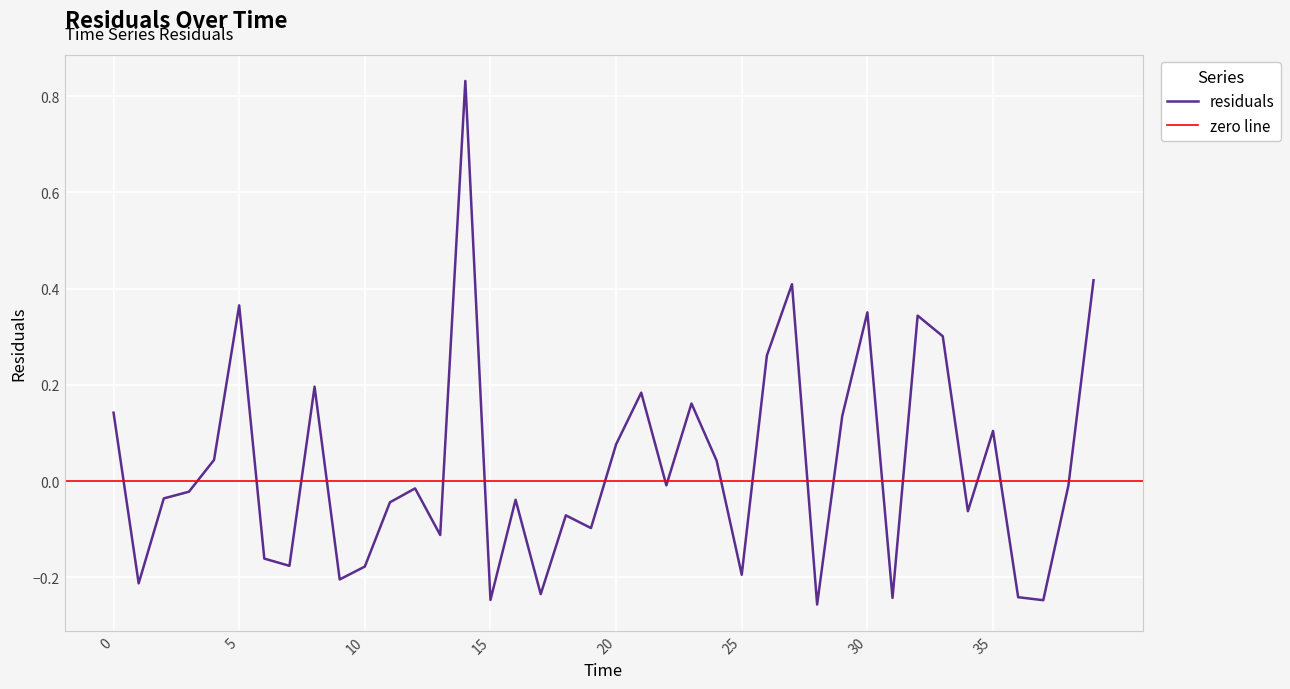

Reading left to right, what are all the values shown in this chart?

0=0.1	1=-0.2	2=-0.0	3=-0.0	4=0.0	5=0.4	6=-0.2	7=-0.2	8=0.2	9=-0.2	10=-0.2	11=-0.0	12=-0.0	13=-0.1	14=0.8	15=-0.2	16=-0.0	17=-0.2	18=-0.1	19=-0.1	20=0.1	21=0.2	22=-0.0	23=0.2	24=0.0	25=-0.2	26=0.3	27=0.4	28=-0.3	29=0.1	30=0.4	31=-0.2	32=0.3	33=0.3	34=-0.1	35=0.1	36=-0.2	37=-0.2	38=-0.0	39=0.4